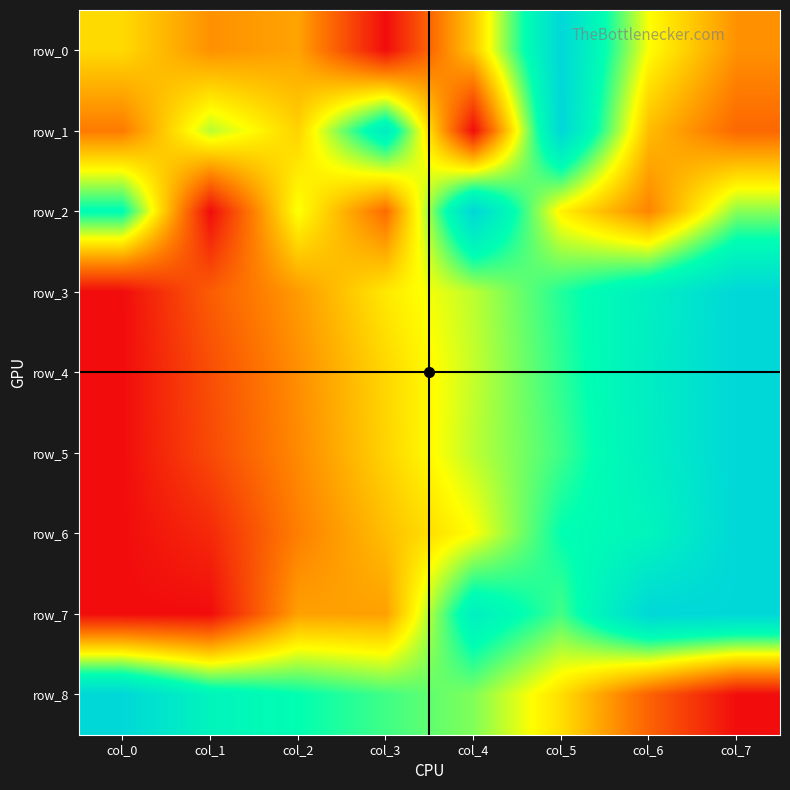

True or false: row_0 has a value of 0.6 at col_0.

False